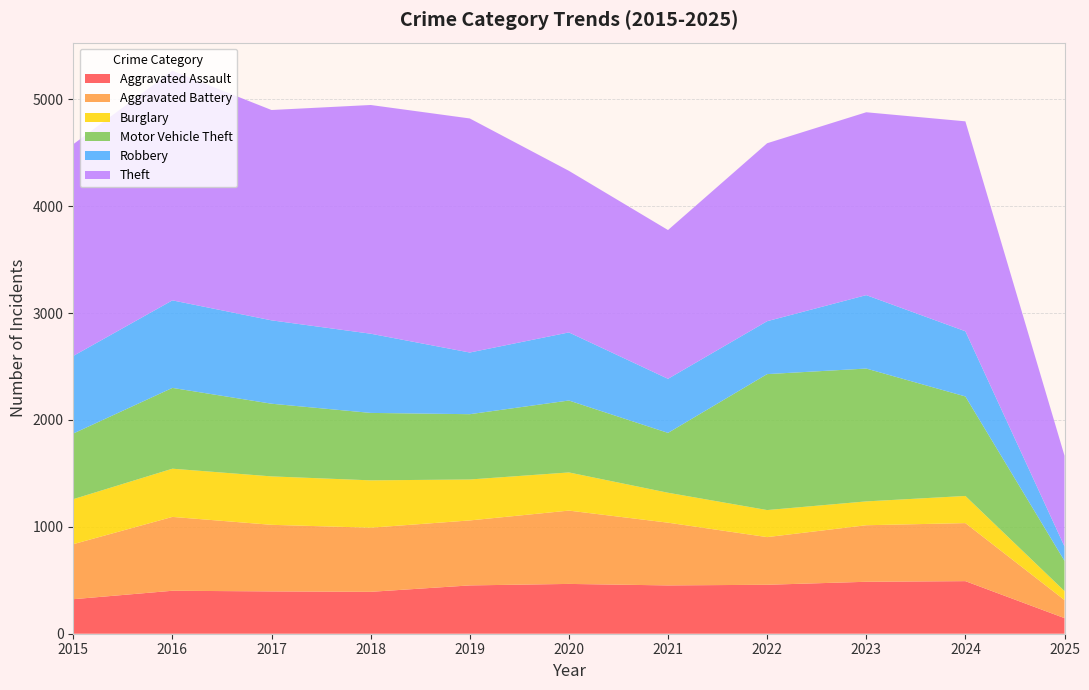

Reading right to left, transcribe all the data shown in this chart.

Aggravated Assault: 146	492	486	458	452	466	452	392	396	402	323
Aggravated Battery: 169	543	529	446	587	686	608	600	623	691	515
Burglary: 84	254	223	253	280	357	383	443	453	451	421
Motor Vehicle Theft: 283	931	1243	1272	560	673	611	631	680	756	614
Robbery: 135	610	687	495	506	637	577	741	780	819	726
Theft: 849	1964	1711	1665	1392	1512	2190	2140	1968	2148	1981